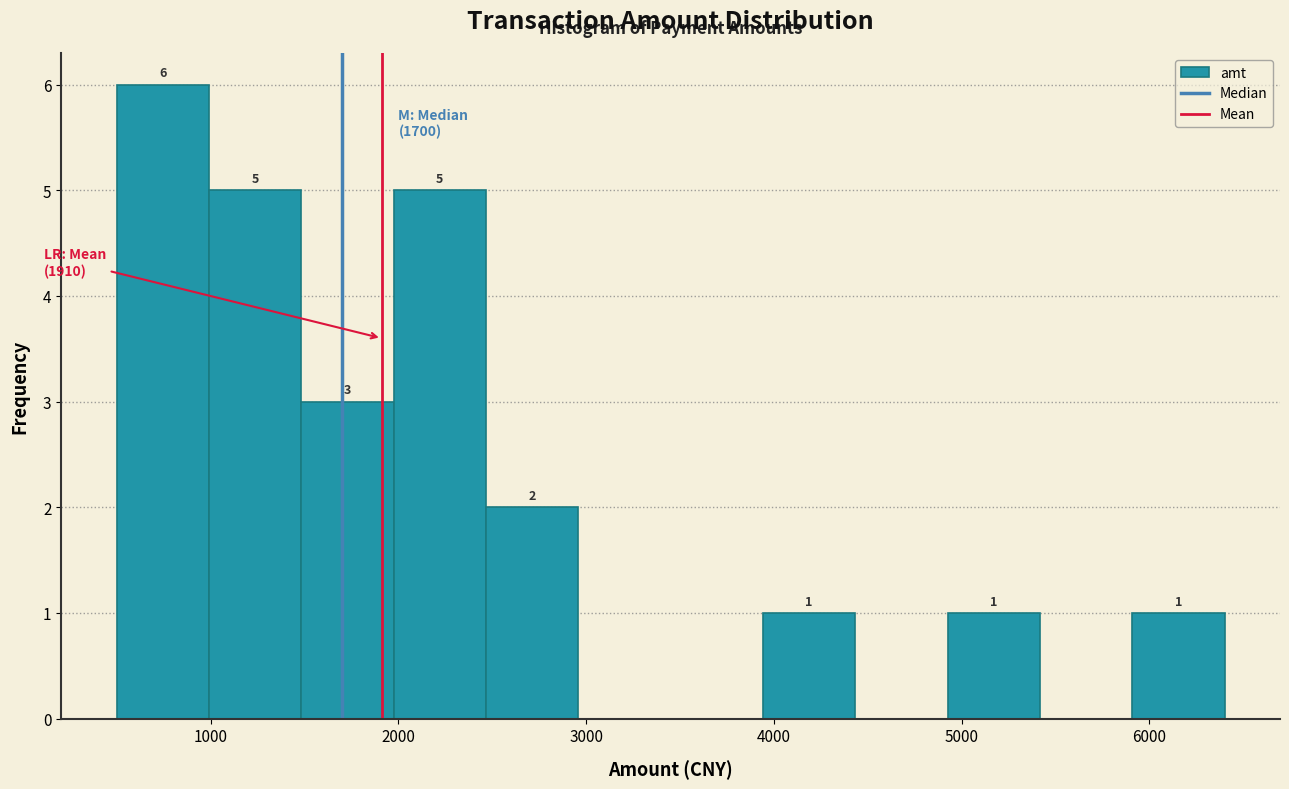

Over which range of the x-axis is the bar tallest?

500 to 1000